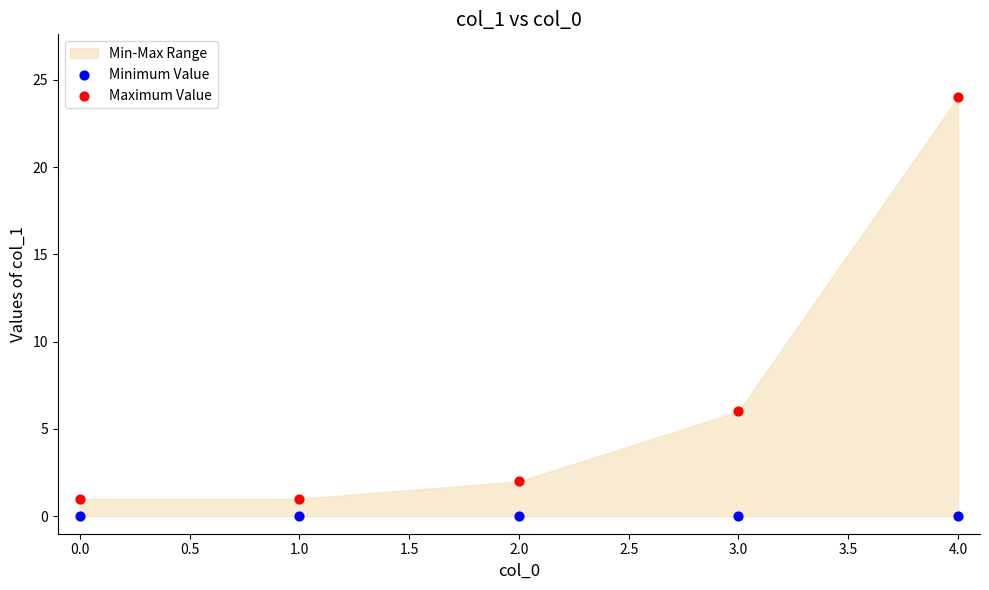

In the Maximum Value series, what Y value is closest to 12?

6